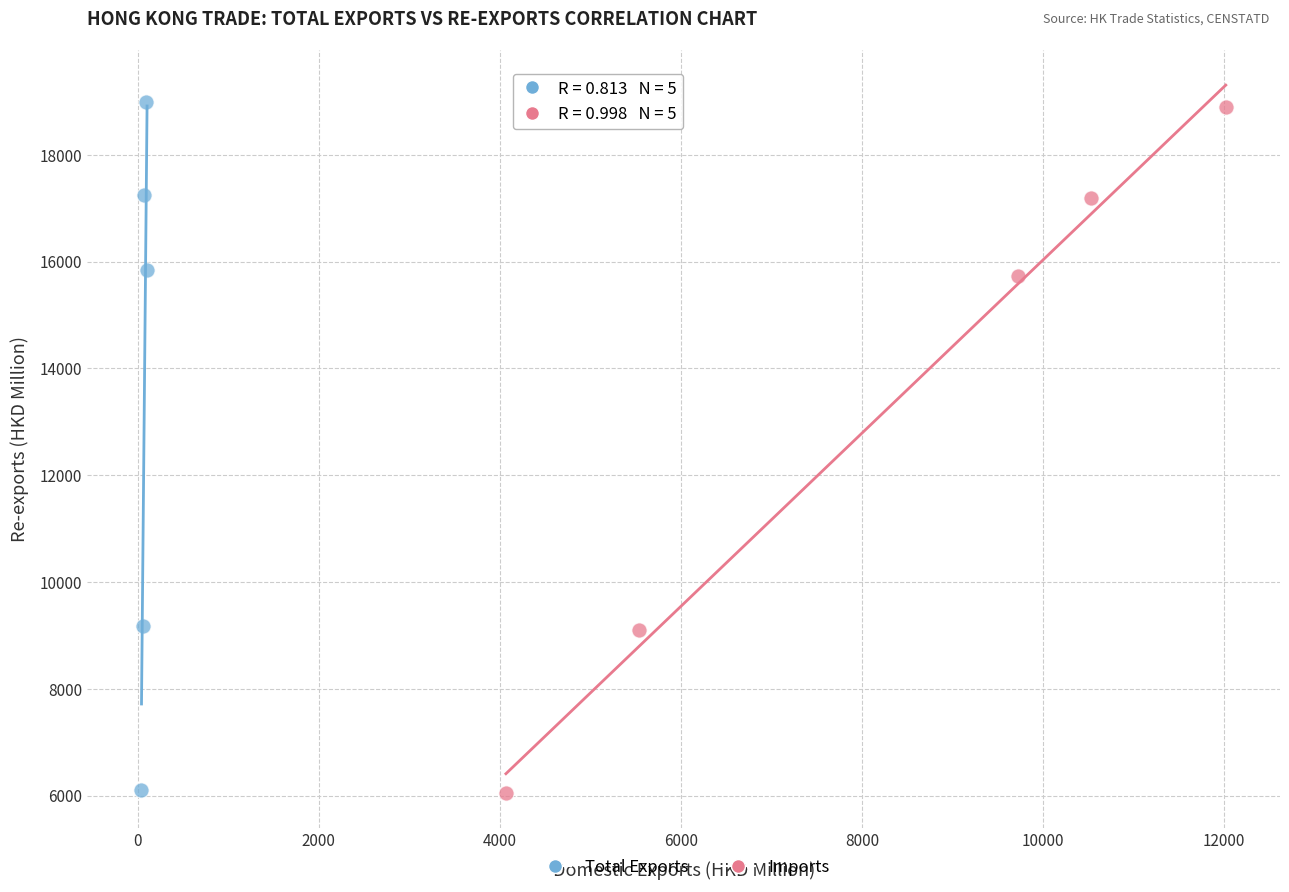

What are all the series names shown in the legend?

Total Exports, Imports